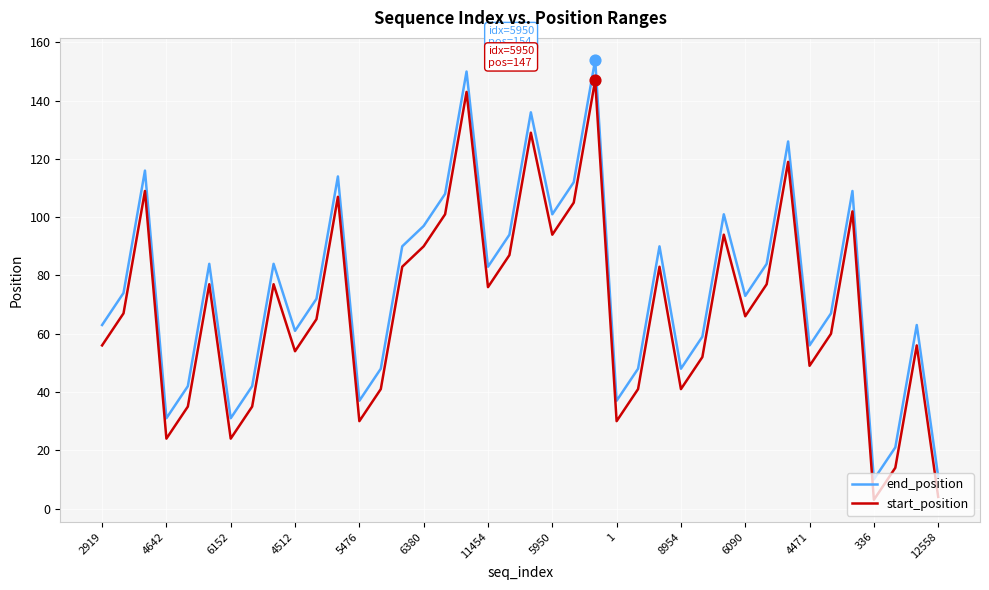

What are all the series names shown in the legend?

end_position, start_position